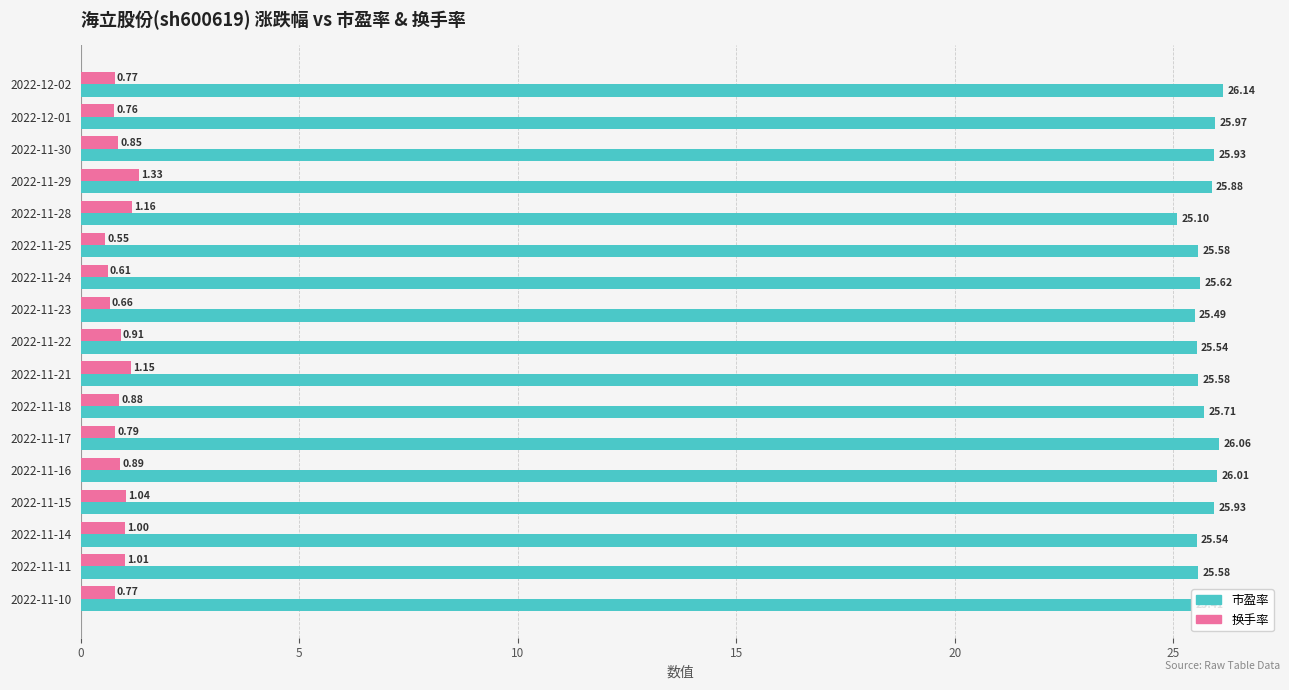

List the series in order of their overall mean, lowest first.

换手率, 市盈率